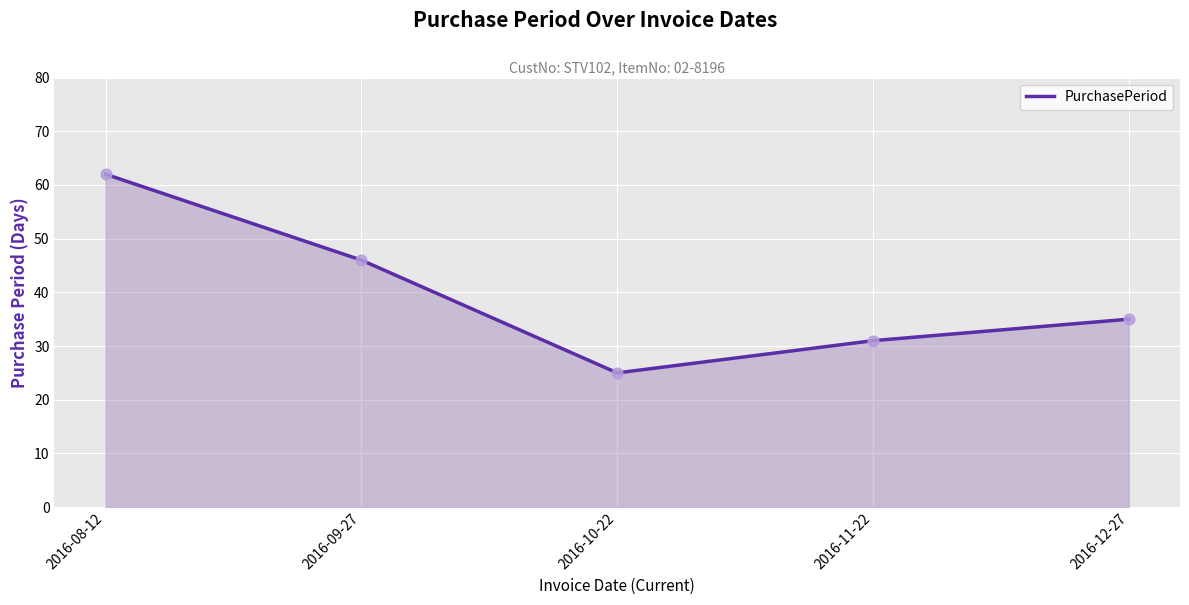

What is the ratio of the value at 2016-10-22 to the value at 2016-08-12?

0.4